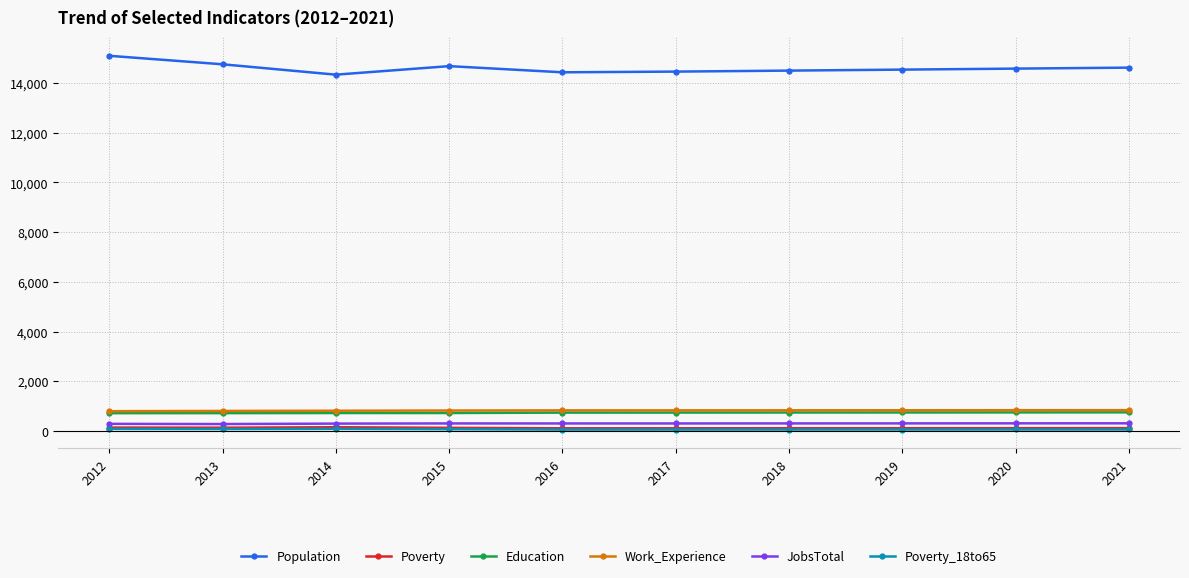

What is the sum of all Work_Experience values?

8240